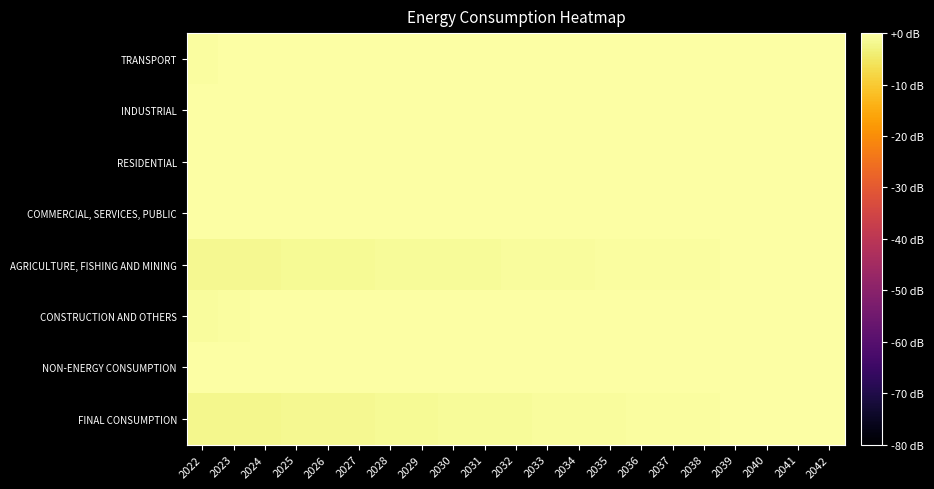

Reading left to right, list all the values displayed in this chart.

TRANSPORT: 2022=-0.3	2023=-0.2	2024=-0.2	2025=-0.2	2026=-0.1	2027=-0.1	2028=-0.1	2029=-0.1	2030=-0.1	2031=-0.0	2032=-0.0	2033=-0.0	2034=-0.0	2035=-0.0	2036=-0.0	2037=-0.0	2038=-0.0	2039=-0.0	2040=-0.0	2041=-0.0	2042=0.0
INDUSTRIAL: 2022=-0.0	2023=-0.0	2024=0.0	2025=-0.0	2026=-0.0	2027=-0.0	2028=-0.0	2029=-0.0	2030=-0.0	2031=-0.0	2032=-0.0	2033=-0.0	2034=-0.0	2035=-0.0	2036=-0.0	2037=-0.0	2038=-0.0	2039=-0.0	2040=-0.0	2041=-0.0	2042=-0.0
RESIDENTIAL: 2022=-0.1	2023=-0.1	2024=-0.1	2025=-0.0	2026=-0.0	2027=-0.0	2028=-0.0	2029=-0.0	2030=-0.0	2031=-0.0	2032=-0.0	2033=-0.0	2034=-0.0	2035=-0.0	2036=-0.0	2037=-0.0	2038=-0.0	2039=-0.0	2040=-0.0	2041=-0.0	2042=0.0
COMMERCIAL, SERVICES, PUBLIC: 2022=-0.3	2023=-0.3	2024=-0.3	2025=-0.2	2026=-0.2	2027=-0.2	2028=-0.2	2029=-0.2	2030=-0.1	2031=-0.1	2032=-0.1	2033=-0.1	2034=-0.1	2035=-0.1	2036=-0.1	2037=-0.1	2038=-0.0	2039=-0.0	2040=-0.0	2041=-0.0	2042=0.0
AGRICULTURE, FISHING AND MINING: 2022=-1.9	2023=-1.7	2024=-1.6	2025=-1.5	2026=-1.4	2027=-1.3	2028=-1.2	2029=-1.1	2030=-1.0	2031=-0.9	2032=-0.8	2033=-0.8	2034=-0.7	2035=-0.6	2036=-0.5	2037=-0.4	2038=-0.3	2039=-0.2	2040=-0.2	2041=-0.1	2042=0.0
CONSTRUCTION AND OTHERS: 2022=-0.7	2023=-0.4	2024=-0.0	2025=0.0	2026=0.0	2027=0.0	2028=0.0	2029=0.0	2030=0.0	2031=0.0	2032=0.0	2033=0.0	2034=0.0	2035=0.0	2036=0.0	2037=0.0	2038=0.0	2039=0.0	2040=0.0	2041=0.0	2042=0.0
NON-ENERGY CONSUMPTION: 2022=-0.0	2023=0.0	2024=-0.0	2025=-0.0	2026=-0.0	2027=-0.0	2028=-0.0	2029=-0.0	2030=-0.0	2031=-0.0	2032=-0.0	2033=-0.0	2034=-0.0	2035=-0.0	2036=-0.0	2037=-0.0	2038=-0.0	2039=-0.0	2040=-0.0	2041=-0.0	2042=-0.0
FINAL CONSUMPTION: 2022=-2.2	2023=-2.0	2024=-1.9	2025=-1.8	2026=-1.7	2027=-1.6	2028=-1.5	2029=-1.3	2030=-1.2	2031=-1.1	2032=-1.0	2033=-0.9	2034=-0.8	2035=-0.7	2036=-0.6	2037=-0.5	2038=-0.4	2039=-0.3	2040=-0.2	2041=-0.1	2042=0.0